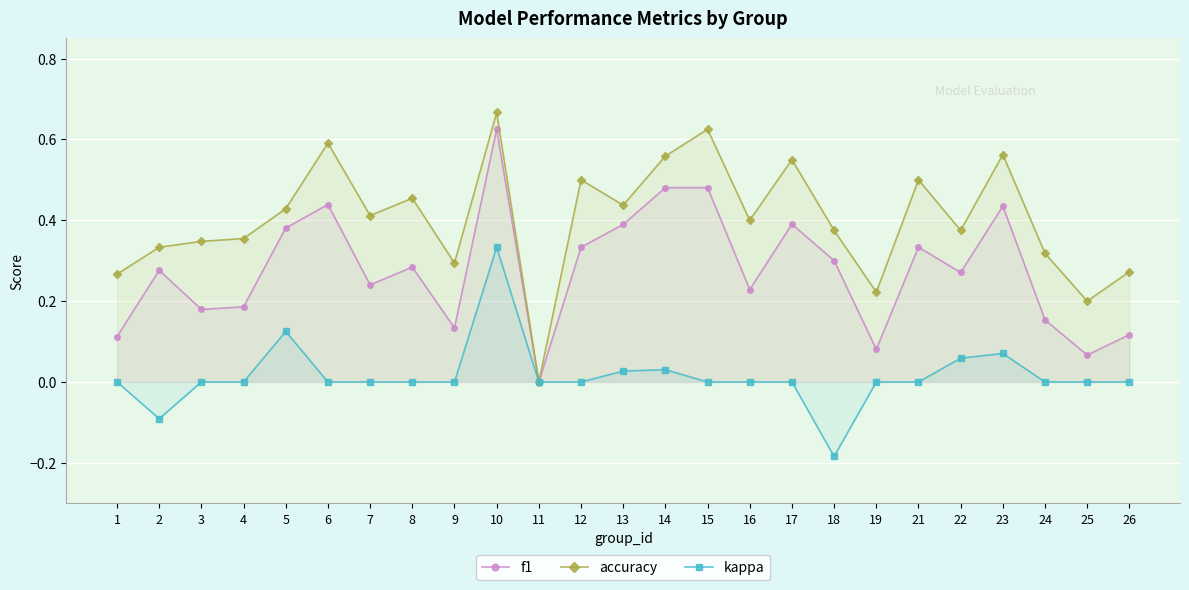

Rank the series by their maximum value, from highest to lowest.

accuracy, f1, kappa